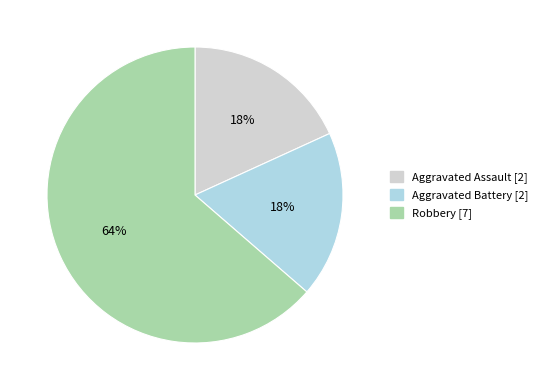

What percentage is the Robbery slice, to the nearest percent?

64%